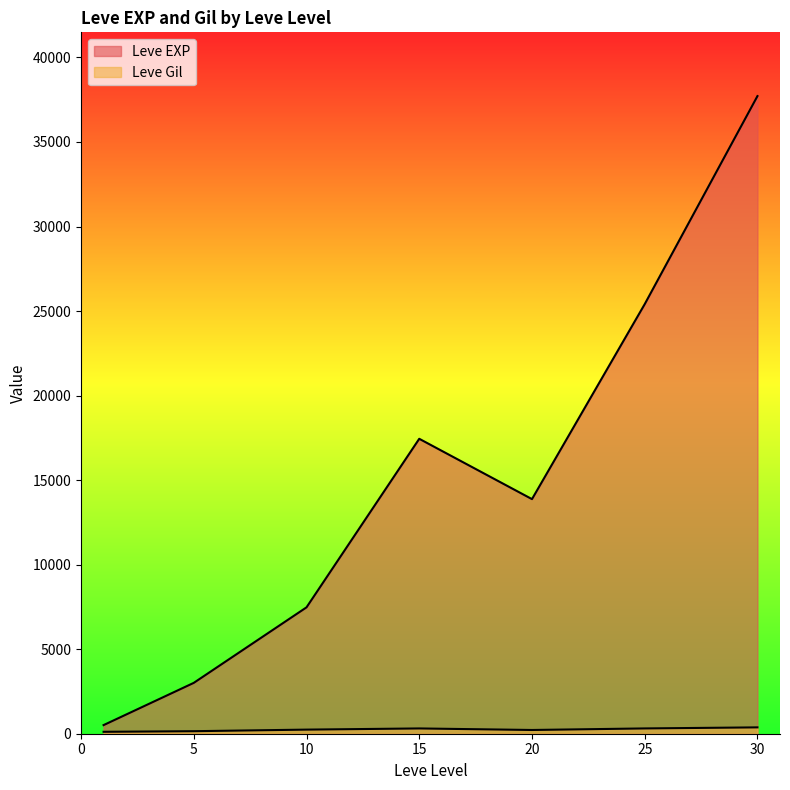

What are all the series names shown in the legend?

Leve EXP, Leve Gil